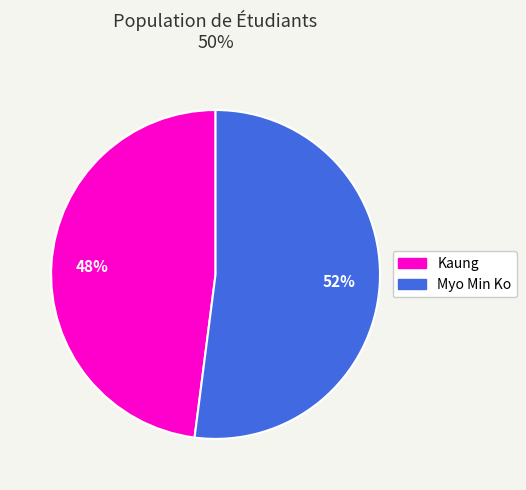

Does Myo Min Ko account for over 50% of the chart?

Yes